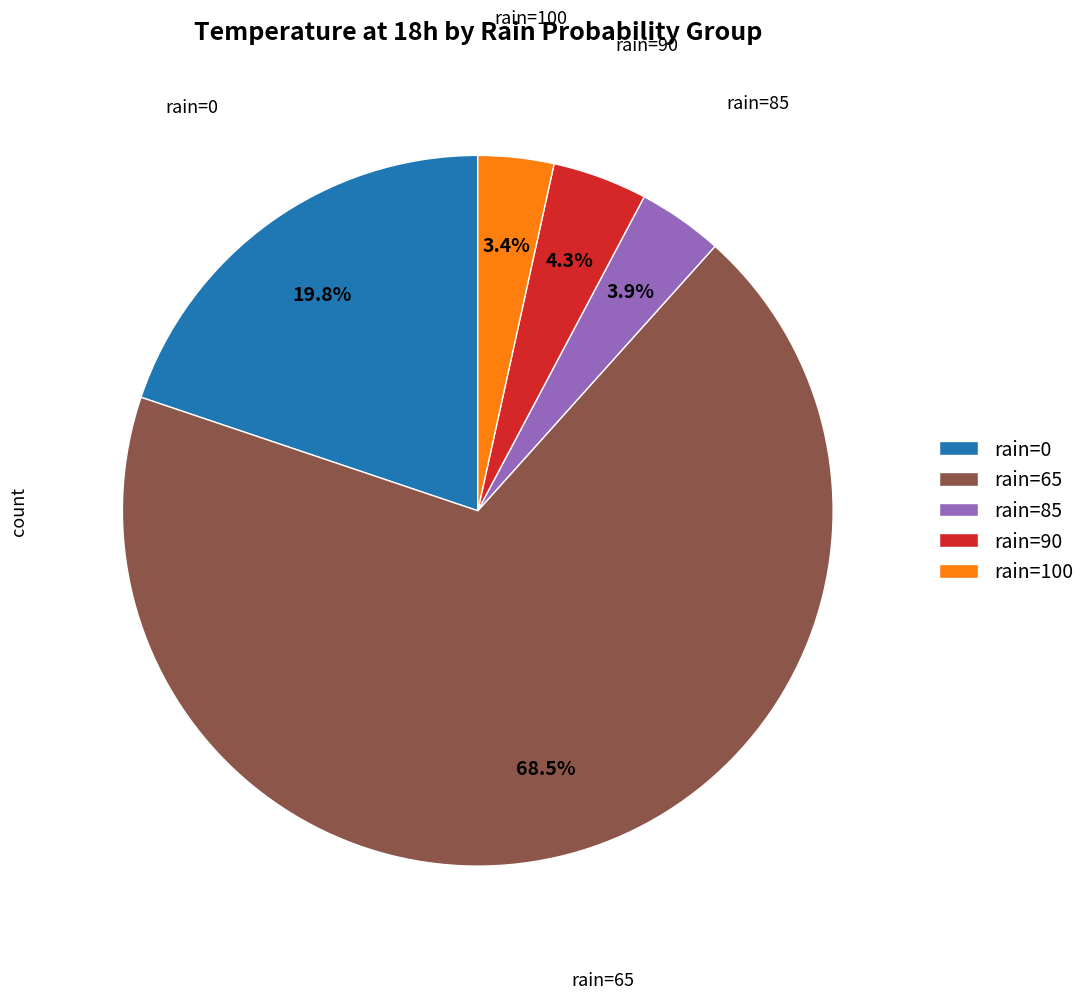

What percentage do rain=85 and rain=0 together represent?

23.7%